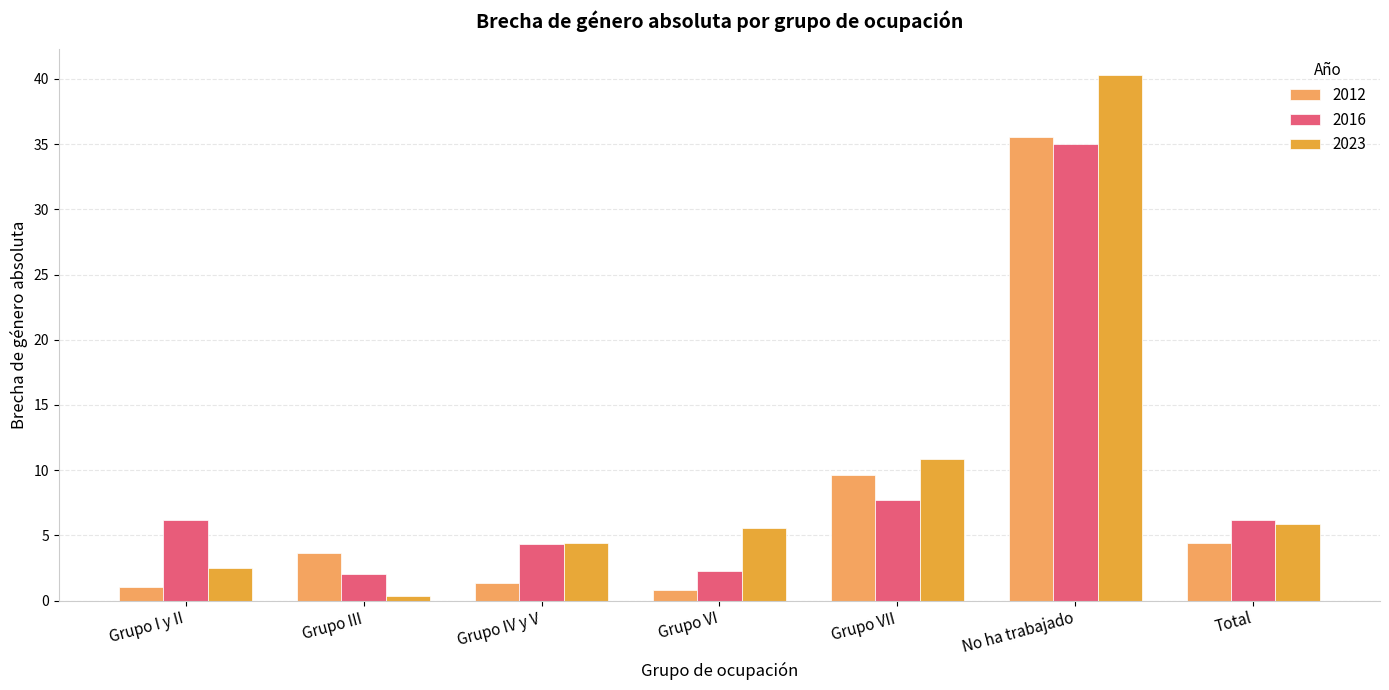

What position from the left is Grupo IV y V?

3